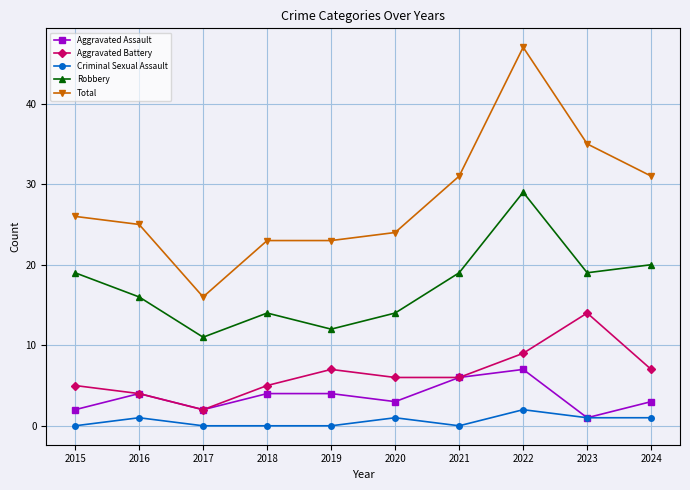

True or false: Total and Robbery intersect in this chart.

False